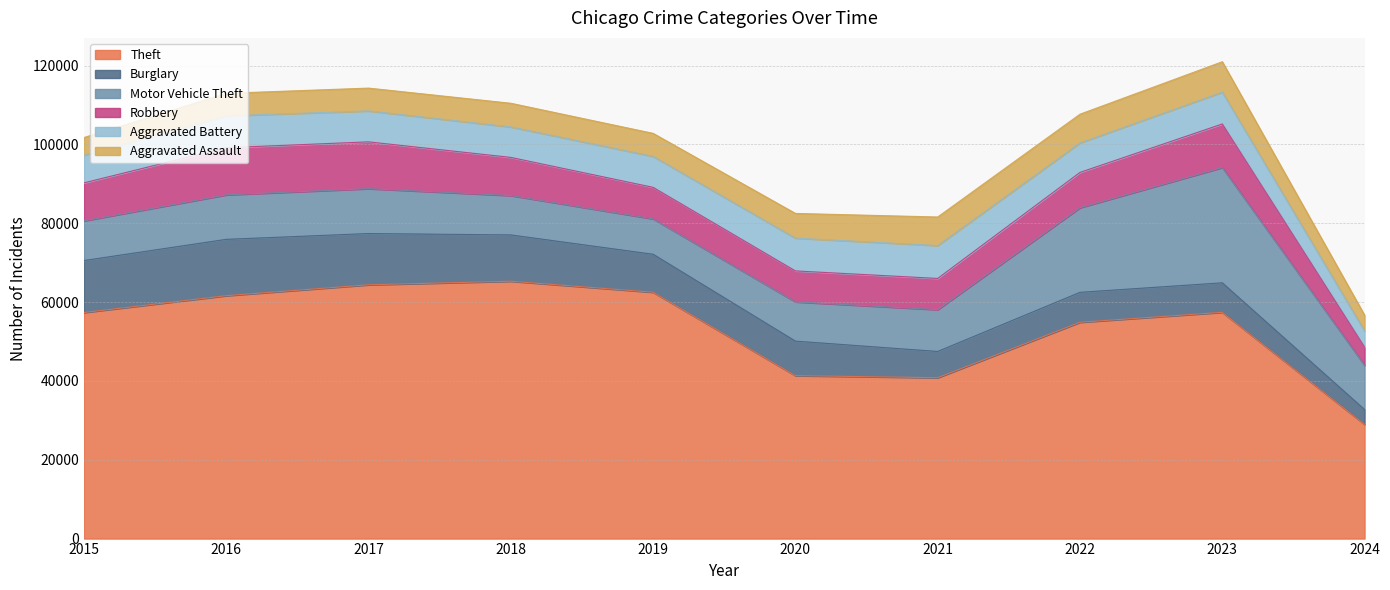

Reading left to right, extract all data points from this chart.

Theft: 57351	61623	64386	65289	62495	41335	40810	54879	57405	28980
Burglary: 13184	14289	13001	11747	9638	8758	6662	7593	7482	3753
Motor Vehicle Theft: 10068	11285	11380	9985	8977	9959	10603	21461	29243	11240
Robbery: 9638	11960	11880	9681	7995	7855	7920	8962	11056	4606
Aggravated Battery: 7019	8086	7845	7735	7858	8320	8347	7489	8078	4094
Aggravated Assault: 4480	5712	5793	6001	5841	6264	7242	7280	7709	4005